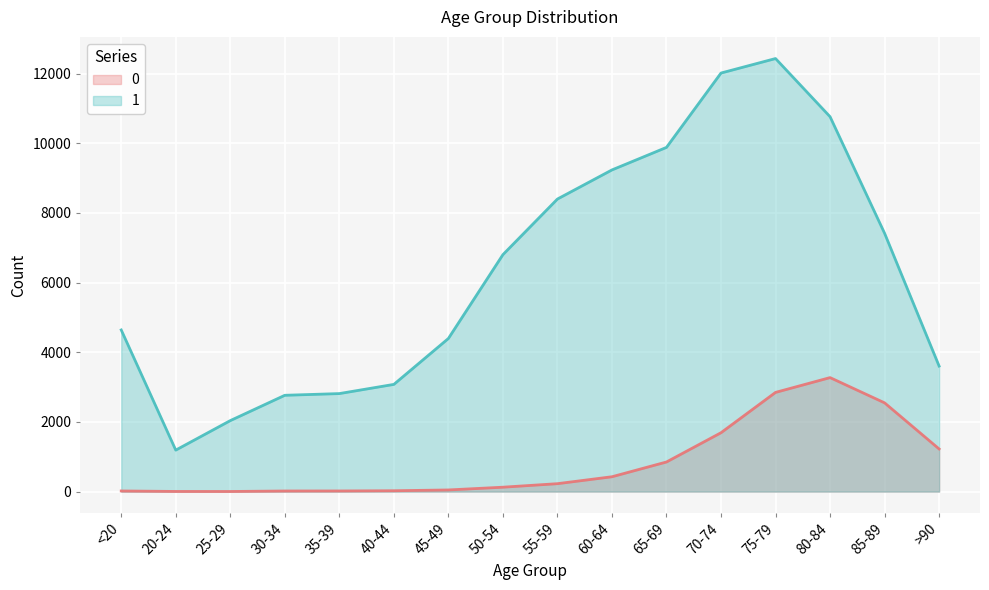

In 0, how many points are higher than both neighbors (excluding endpoints)?

1